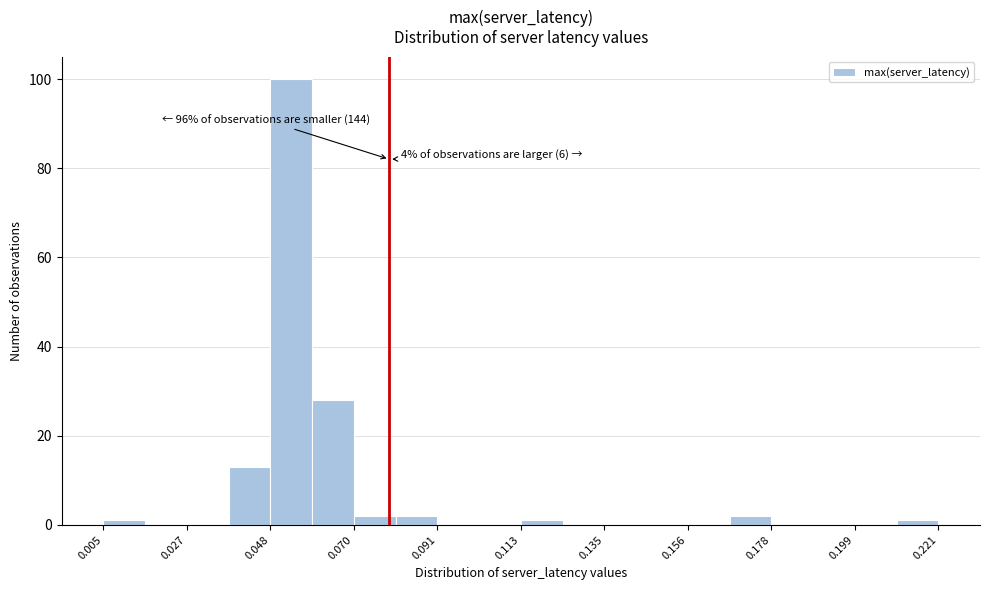

Around what value on the x-axis is the tallest bar? Give the approximate position of its centre, as read against the axis.

0.055